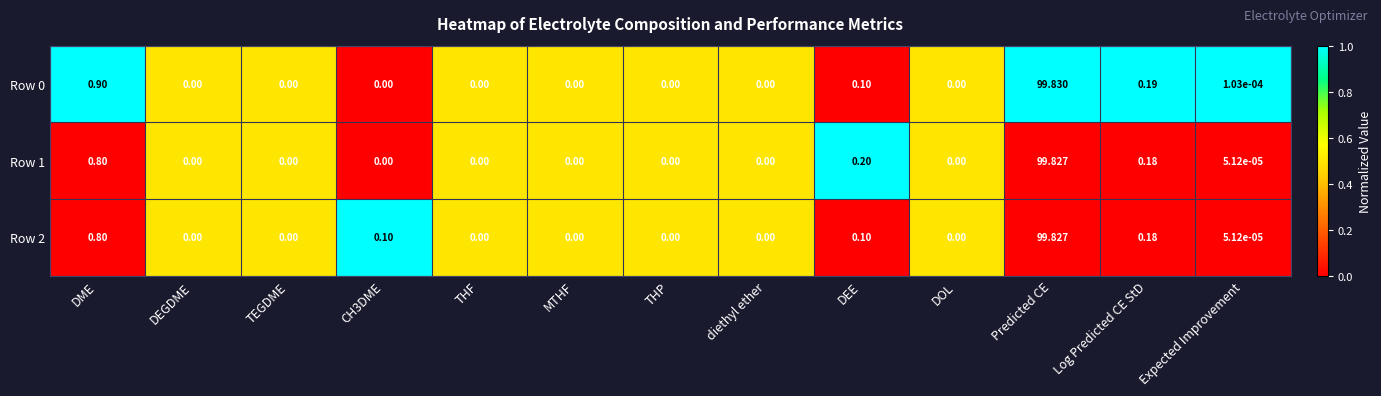

At which category is the sum across all series the highest?

Predicted CE